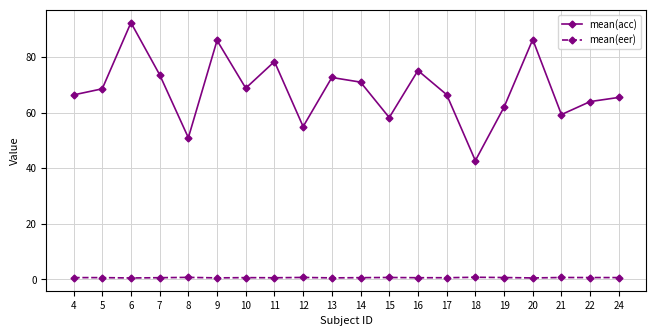

In mean(acc), how many points are lower than both neighbors (excluding endpoints)?

6